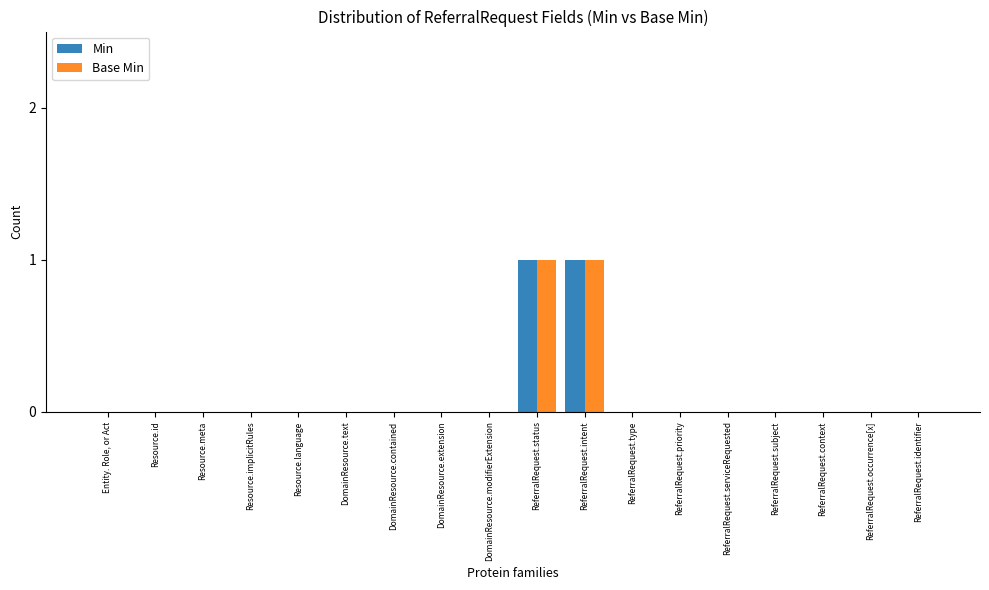

True or false: Base Min has a value of 0 at ReferralRequest.occurrence[x].

True